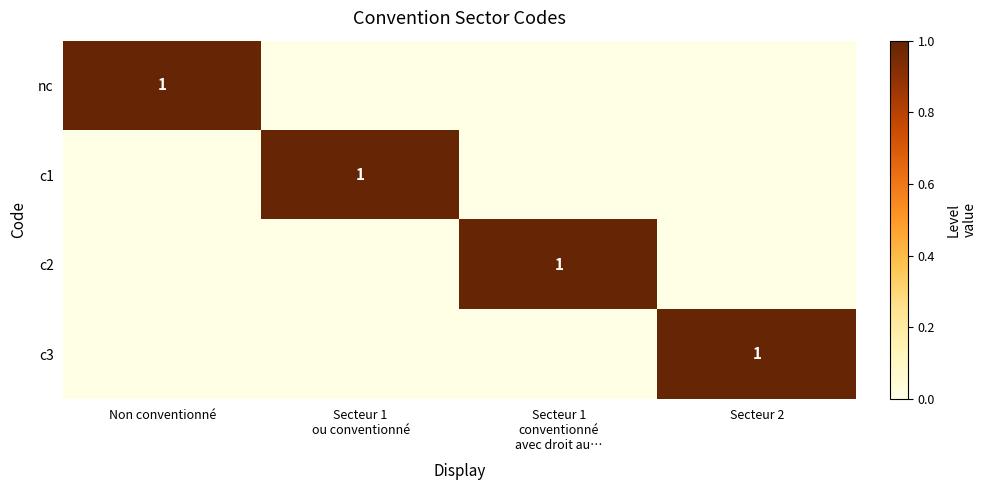

True or false: nc has a value of 1 at Non conventionné.

True